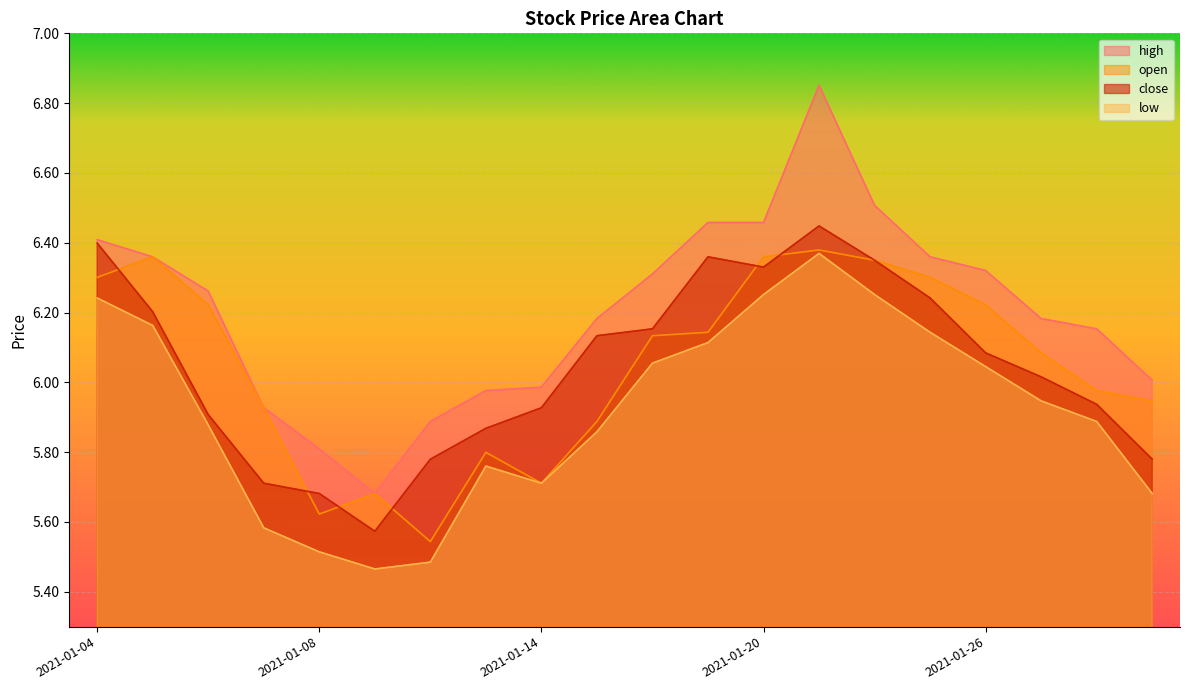

Is it true that open equals 6.4 at 2021-01-21?

True